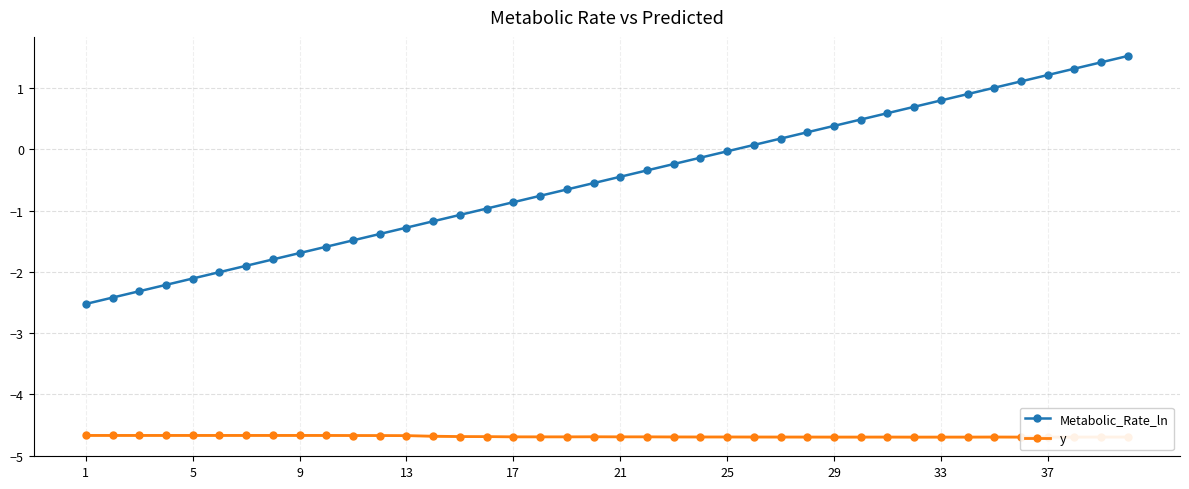

True or false: y has a value of -4.7 at 23.

True